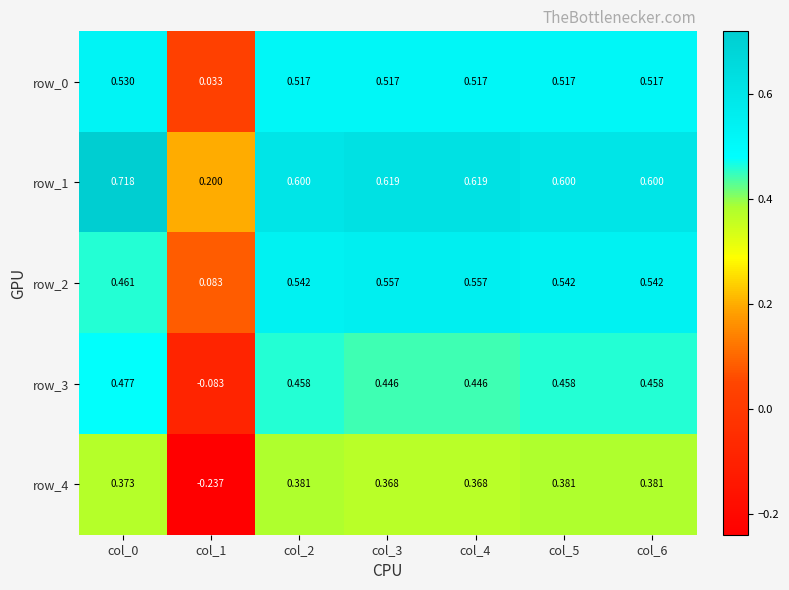

Is the value of row_2 at col_0 greater than the value of row_3 at col_0?

No